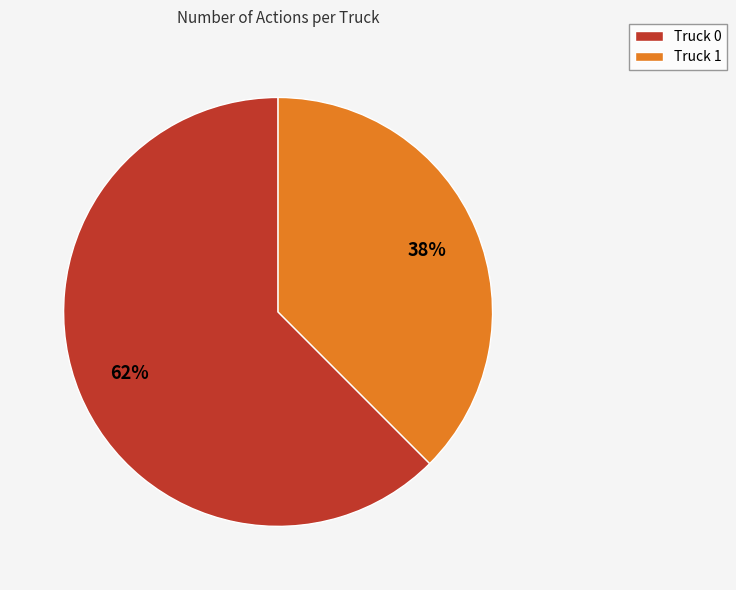

Is Truck 0 the majority of the pie?

Yes